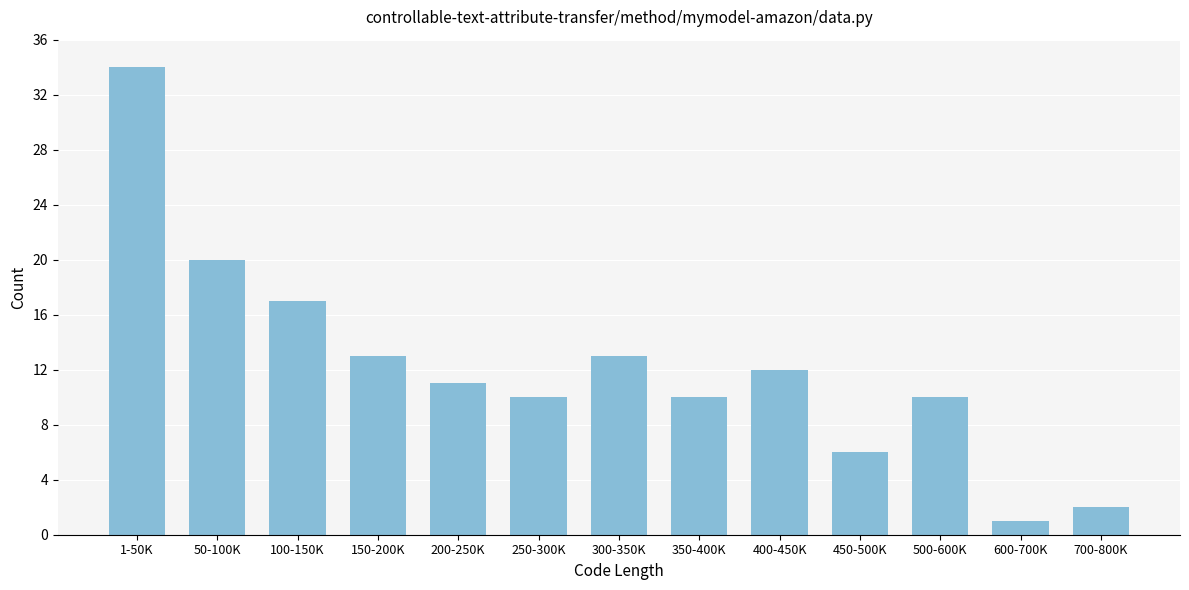

Reading right to left, extract all data points from this chart.

700-800K=2	600-700K=1	500-600K=10	450-500K=6	400-450K=12	350-400K=10	300-350K=13	250-300K=10	200-250K=11	150-200K=13	100-150K=17	50-100K=20	1-50K=34